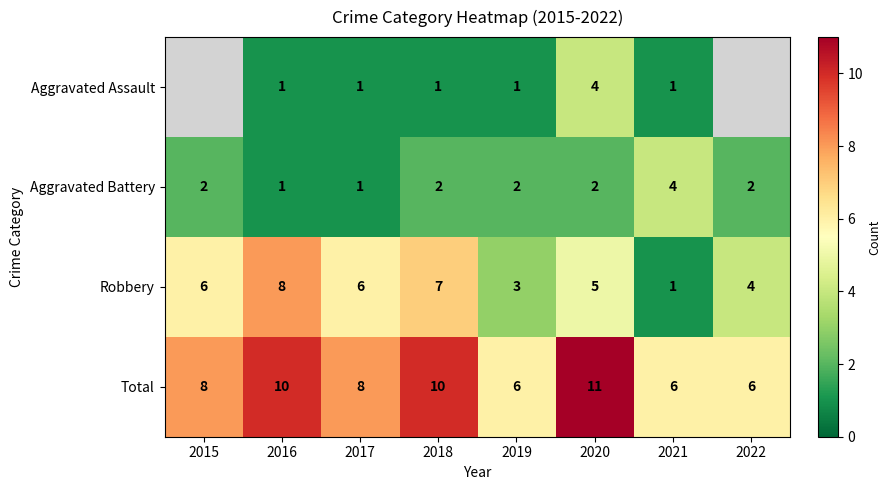

True or false: Total has a value of 14.8 at 2020.

False